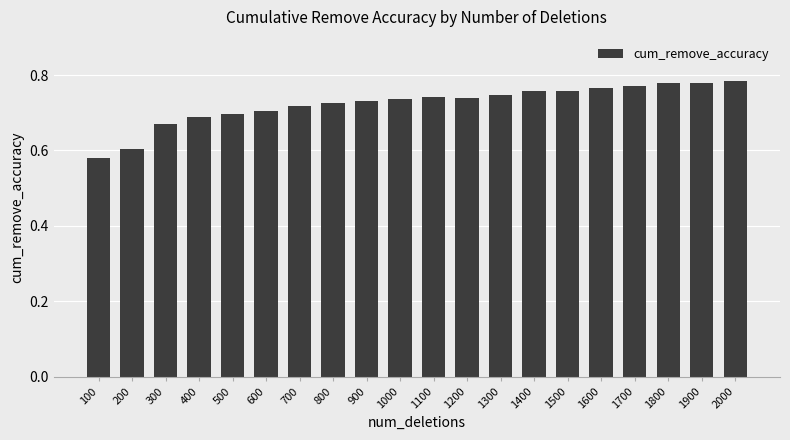

The value at 300 is 0.7. True or false?

True